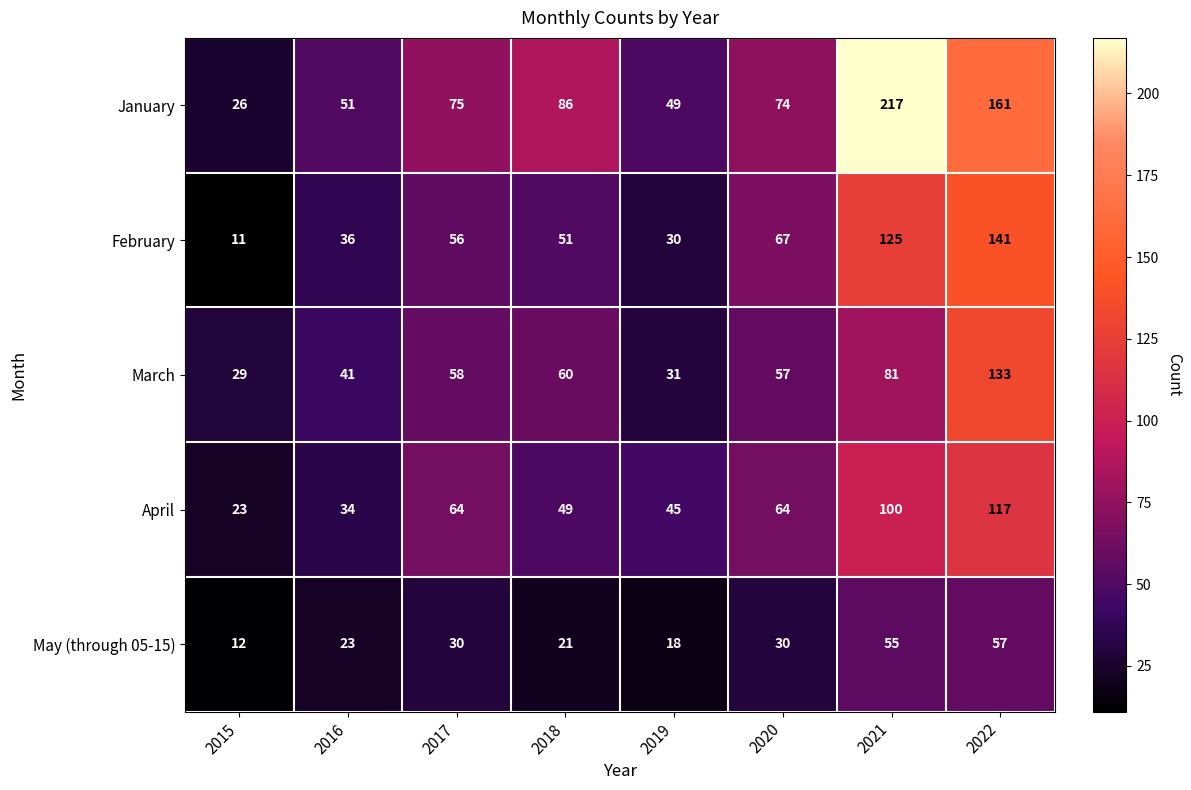

How many distinct data groups are displayed?

5